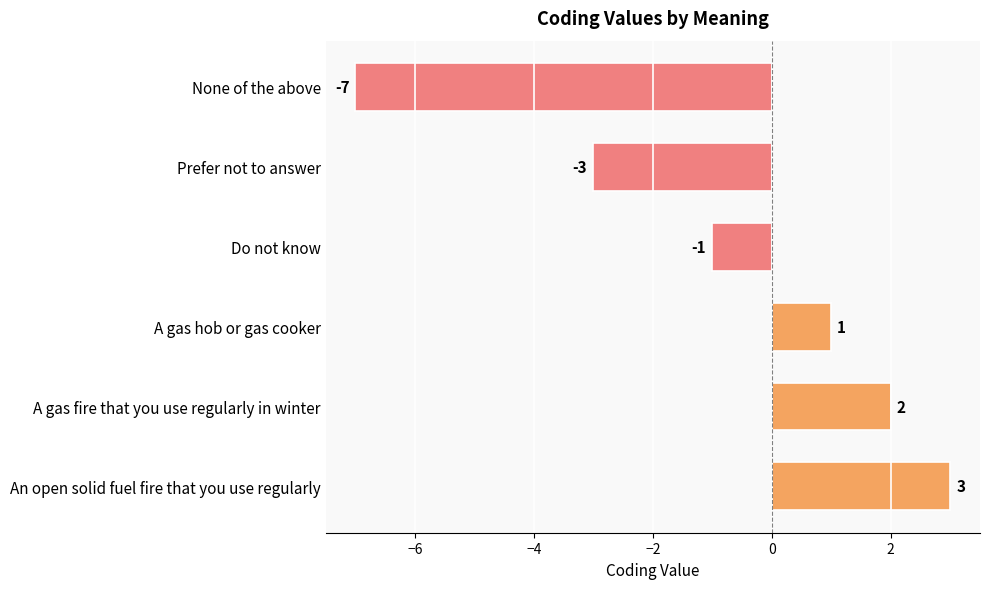

What is the average value?

-1